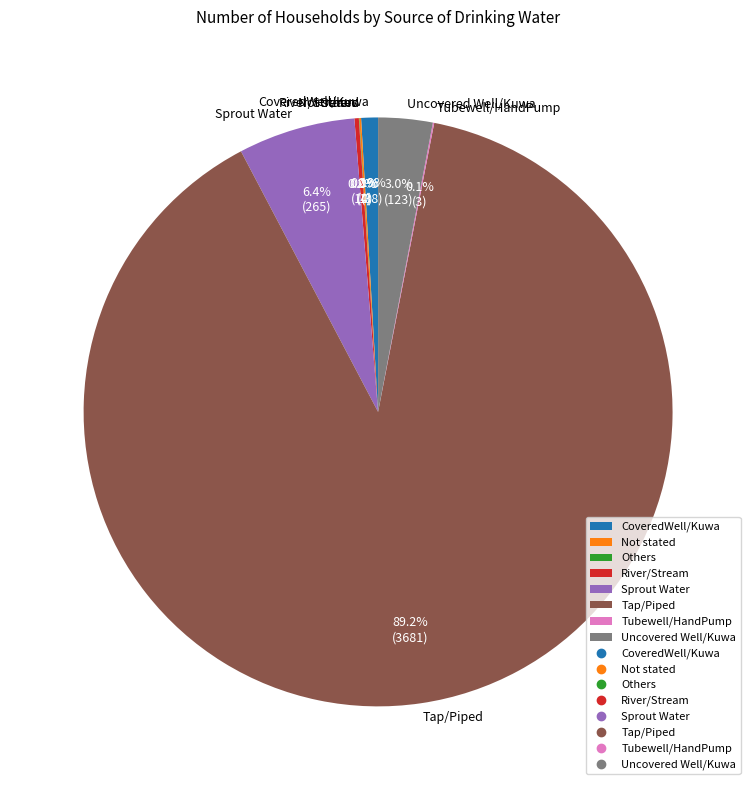

Is there a majority slice in this chart?

Yes